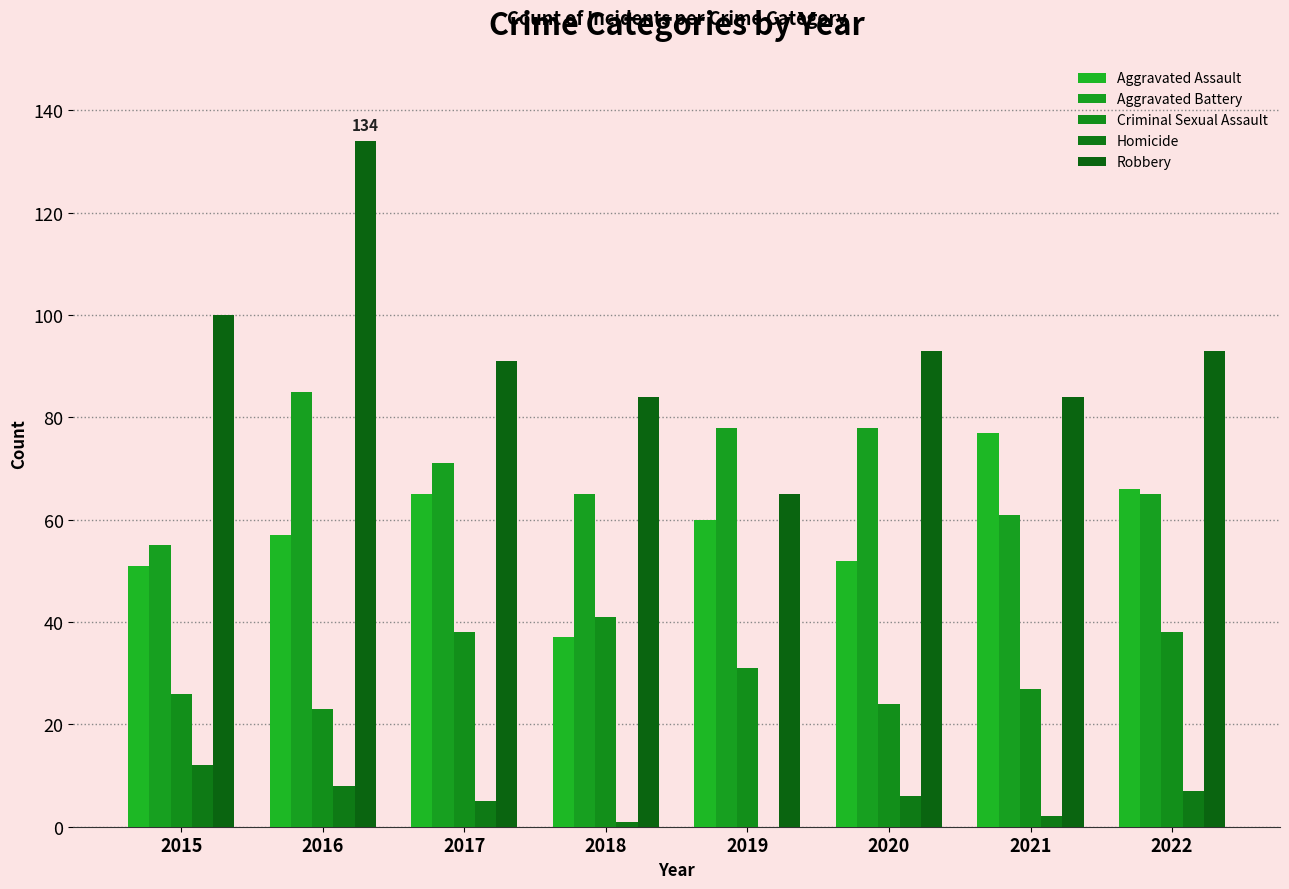

At how many categories does at least one series exceed 53?

8